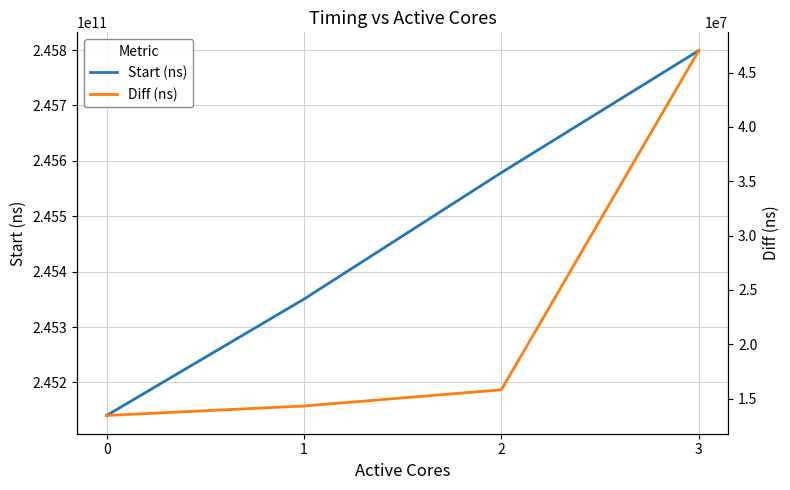

At how many categories does at least one series exceed 63506275632?

4